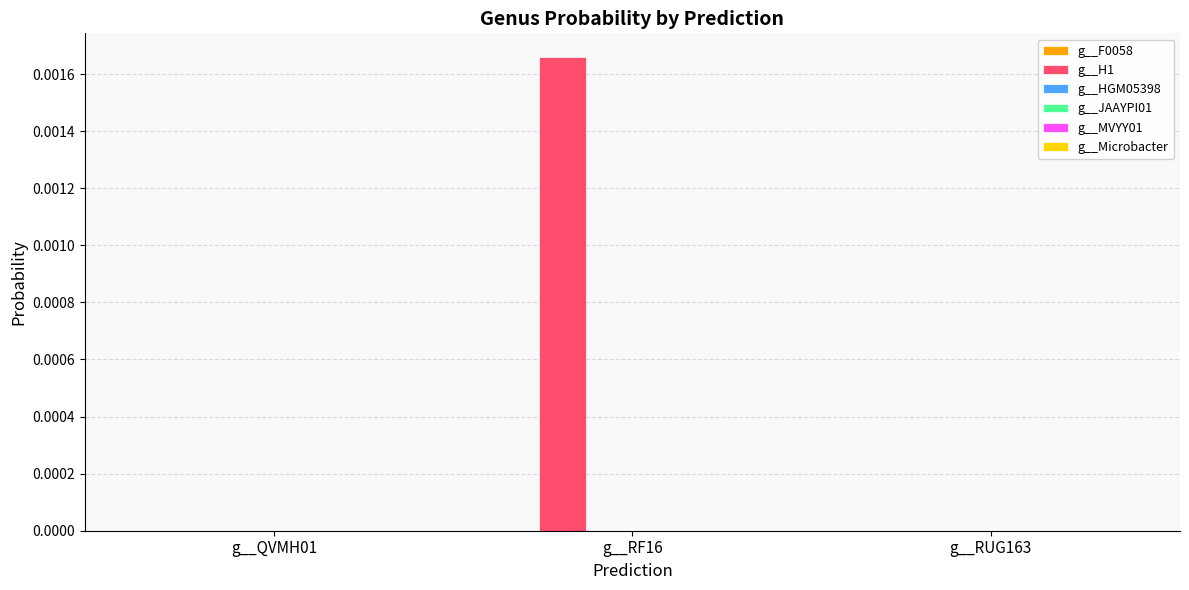

At which category does the chart reach its peak across all series?

g__RF16